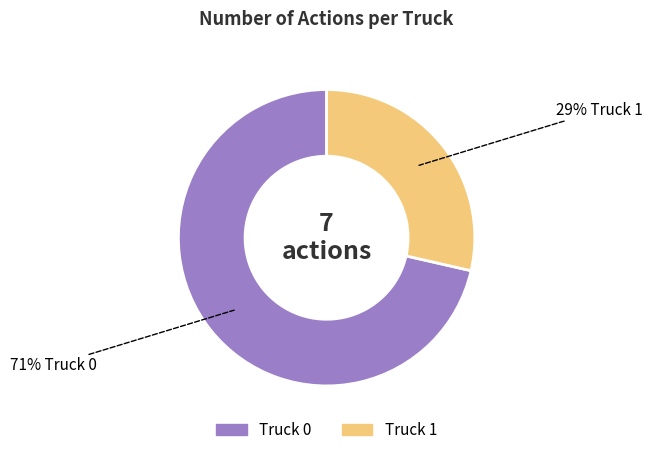

Rank the categories by value from lowest to highest.

Truck 1, Truck 0